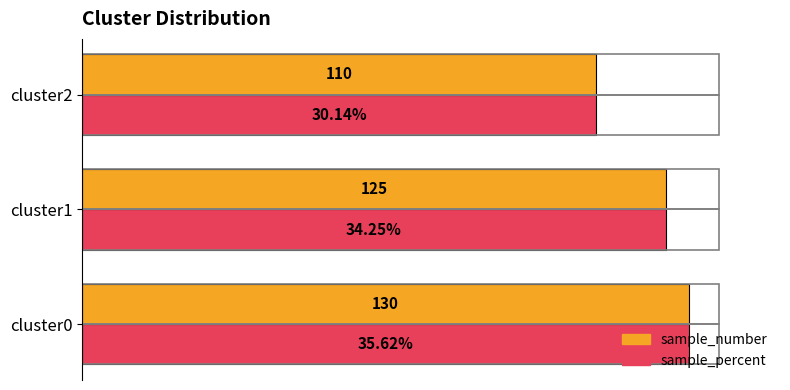

Which series has the widest spread of values?

sample_number